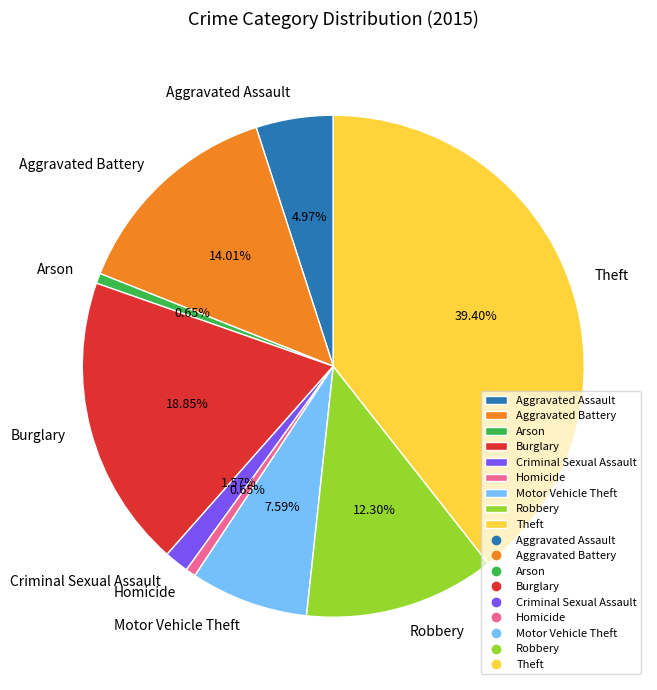

Is it true that Motor Vehicle Theft is 2% of the pie?

False